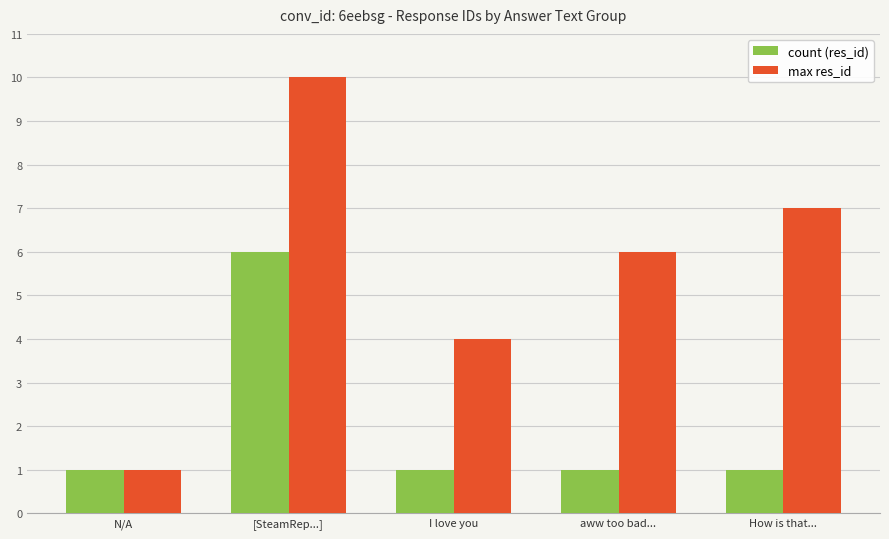

What position from the left is How is that...?

5